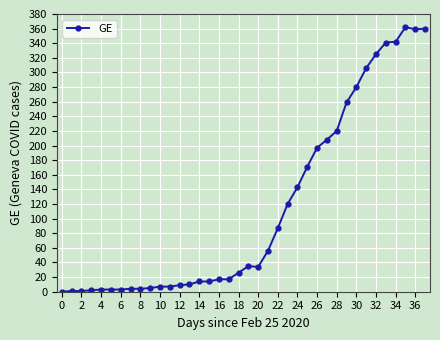

What is the average value?

115